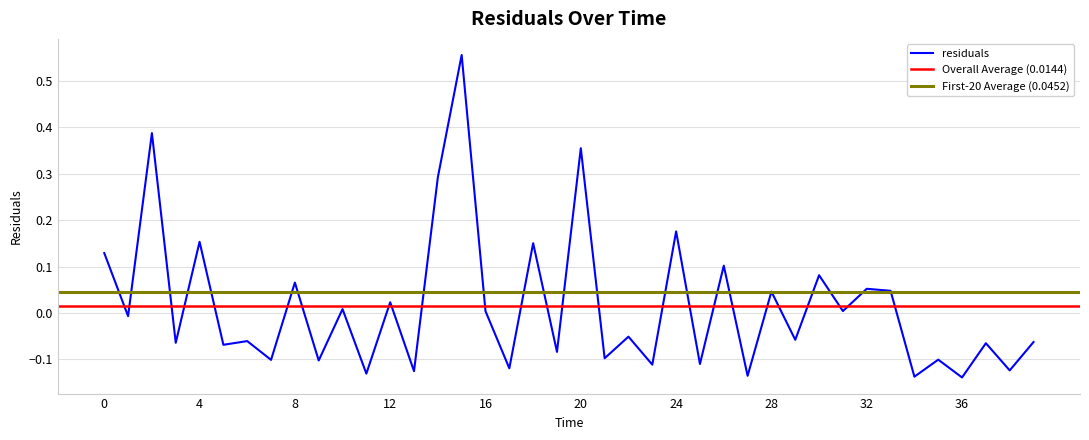

Reading right to left, what are all the values shown in this chart?

-0.1	-0.1	-0.1	-0.1	-0.1	-0.1	0.0	0.1	0.0	0.1	-0.1	0.0	-0.1	0.1	-0.1	0.2	-0.1	-0.1	-0.1	0.4	-0.1	0.2	-0.1	0.0	0.6	0.3	-0.1	0.0	-0.1	0.0	-0.1	0.1	-0.1	-0.1	-0.1	0.2	-0.1	0.4	-0.0	0.1